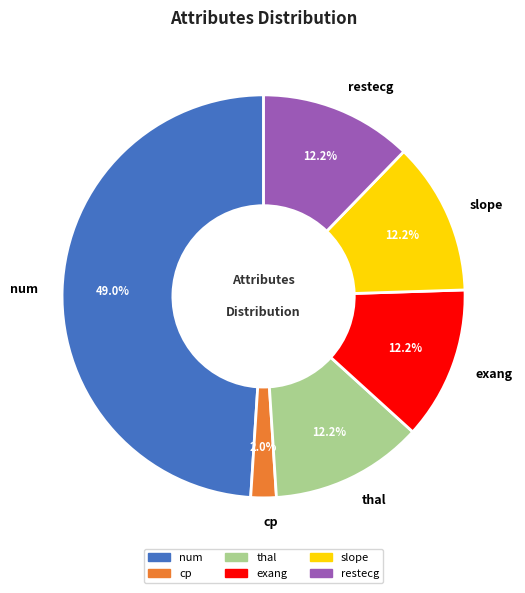

Approximately how many times larger is the value at thal compared to restecg?

1.0